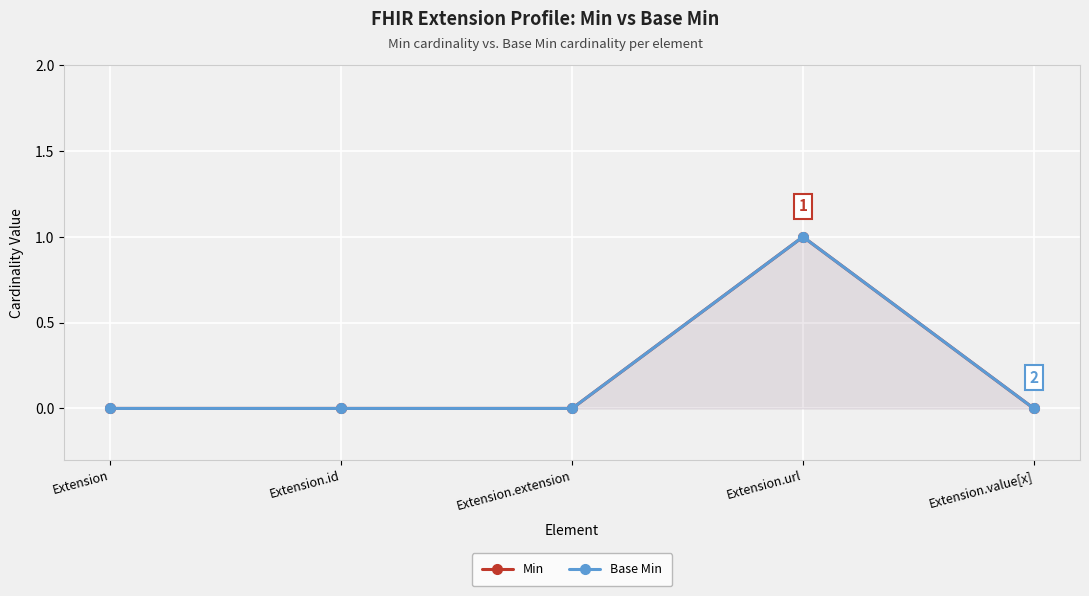

Reading right to left, transcribe all the data shown in this chart.

Min: Extension.value[x]=0	Extension.url=1	Extension.extension=0	Extension.id=0	Extension=0
Base Min: Extension.value[x]=0	Extension.url=1	Extension.extension=0	Extension.id=0	Extension=0